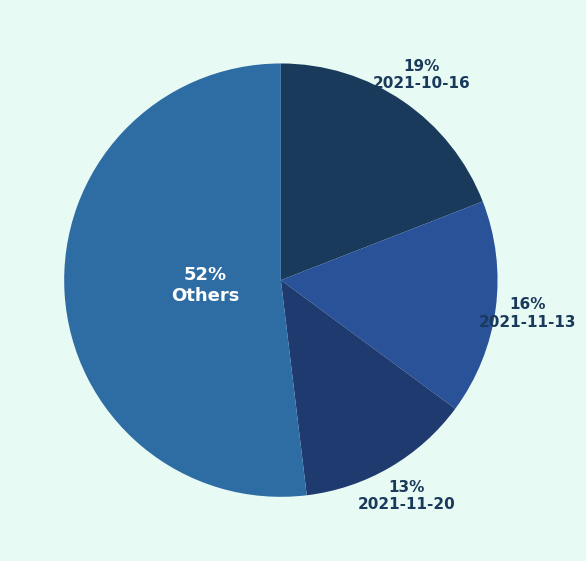

How many slices are in this pie chart?

4